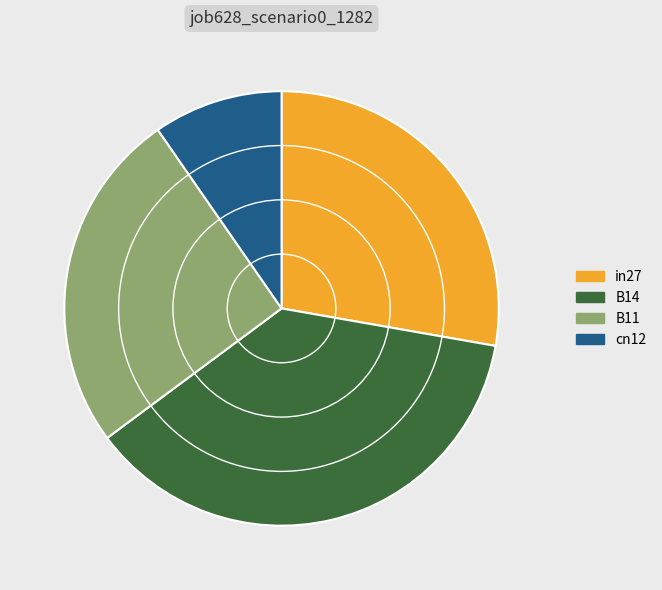

Which category has the biggest portion of the pie?

B14